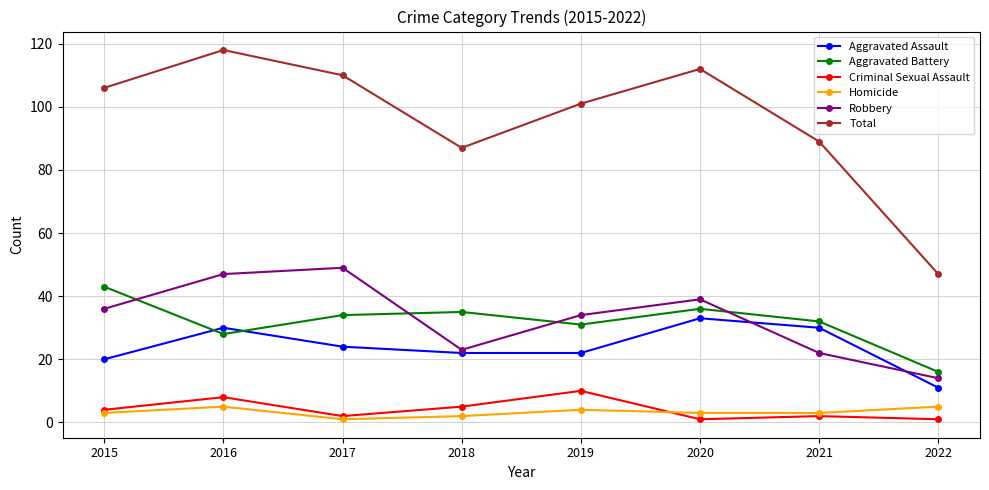

True or false: Aggravated Assault and Total intersect in this chart.

False